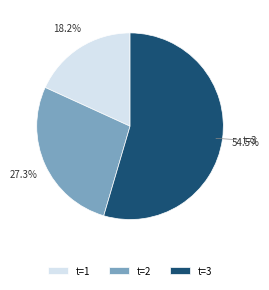

What is the ratio of the value at t=2 to the value at t=3?

0.5